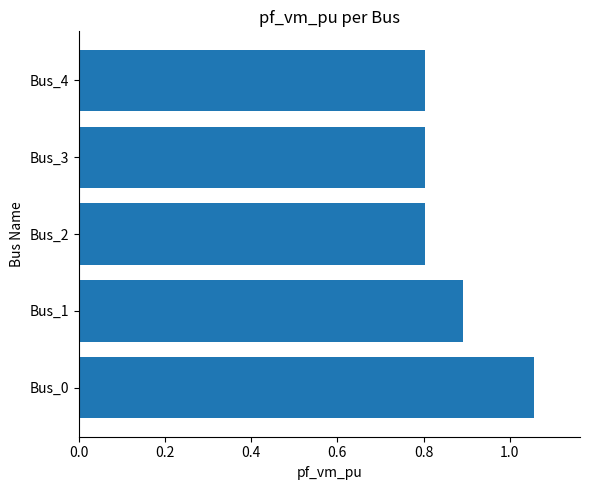

Which category has the highest value across all series?

Bus_0